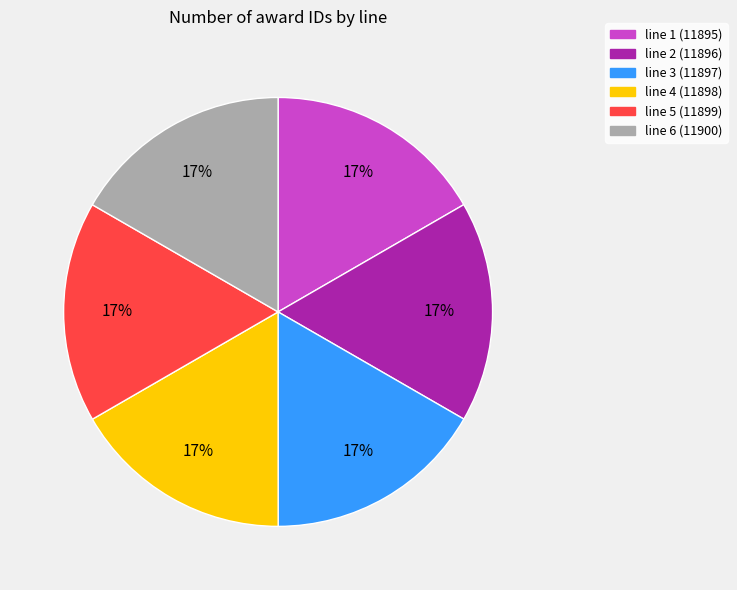

To the nearest percent, what is the average slice percentage?

17%